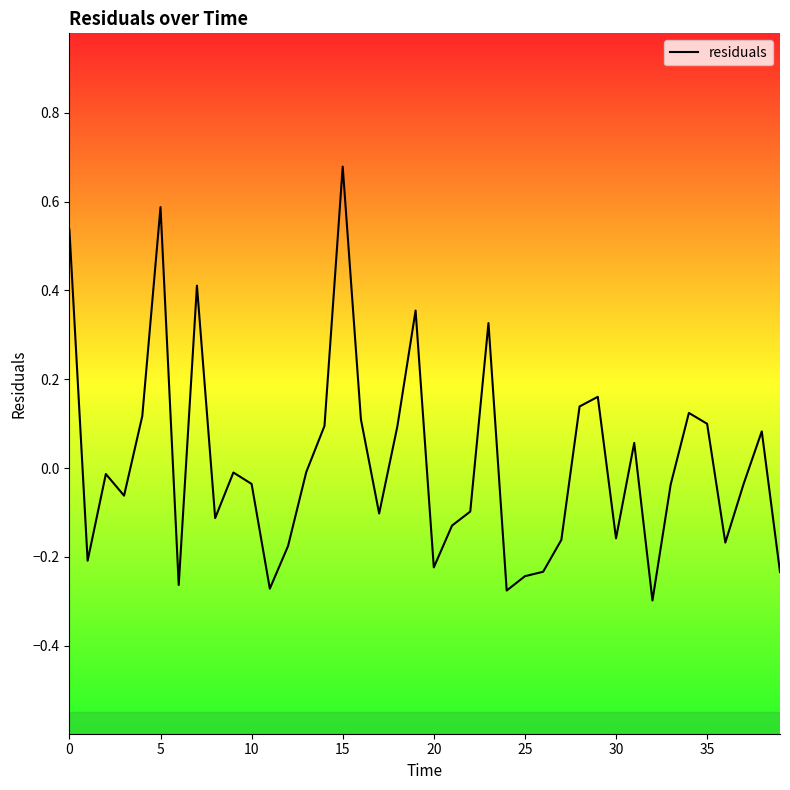

Does the chart have visible grid lines?

No